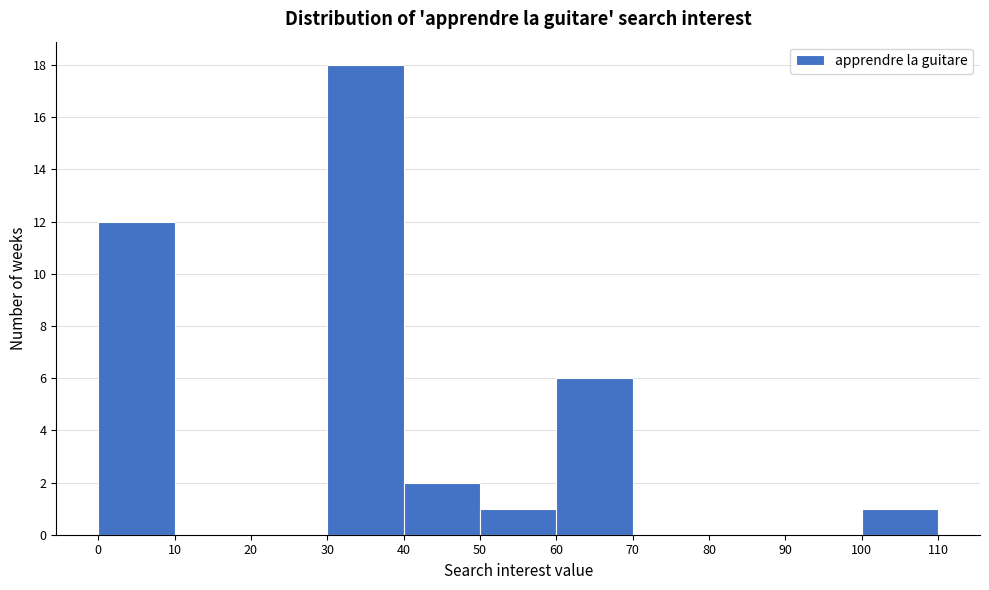

Reading left to right, list every bar in this chart as the range it spans on the x-axis followed by its height. The values are not printed on the chart, so give them approximately, as read against the axis.

0 to 10: 12
10 to 20: 0
20 to 30: 0
30 to 40: 18
40 to 50: 2
50 to 60: 1
60 to 70: 6
70 to 80: 0
80 to 90: 0
90 to 100: 0
100 to 110: 1